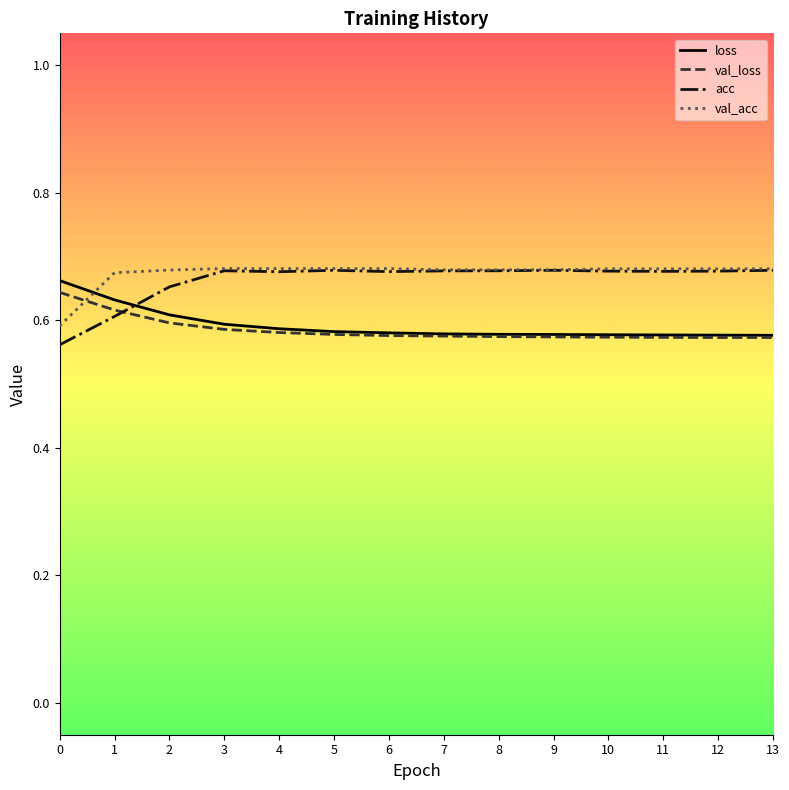

The value of val_loss at 4 is 0.8. True or false?

False